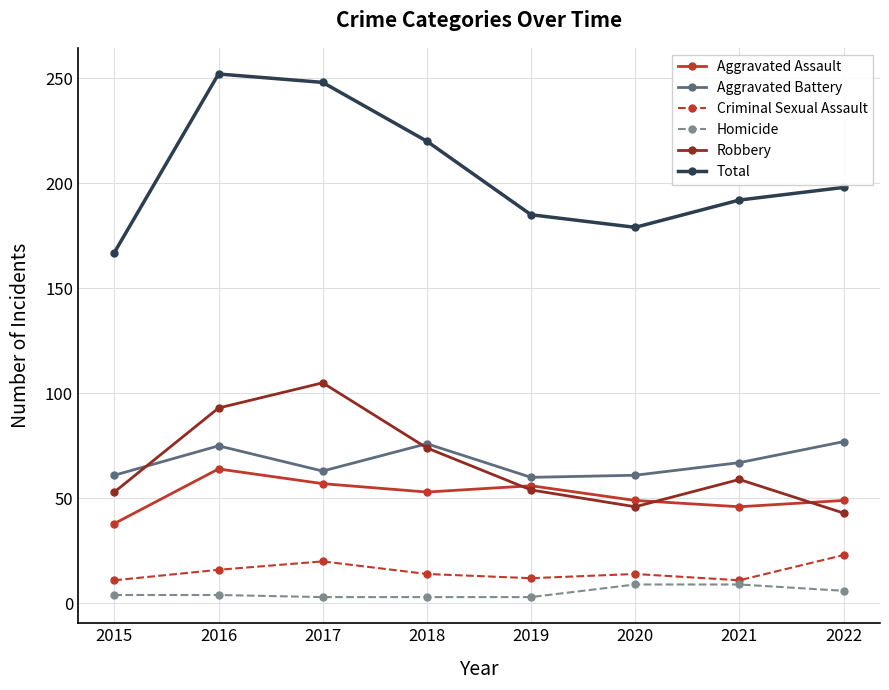

What is the difference between the maximum and second lowest values in the Robbery series?

59